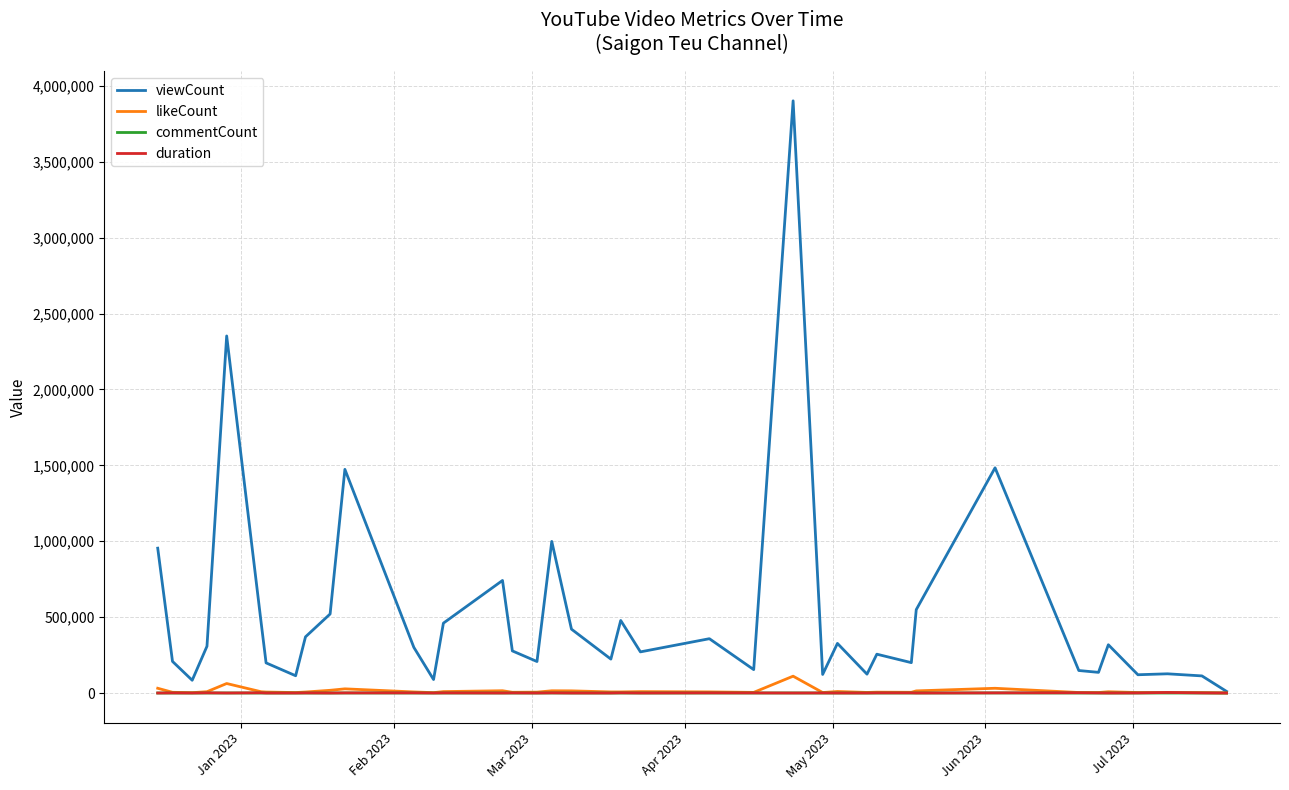

What is the greatest value displayed?

3901007